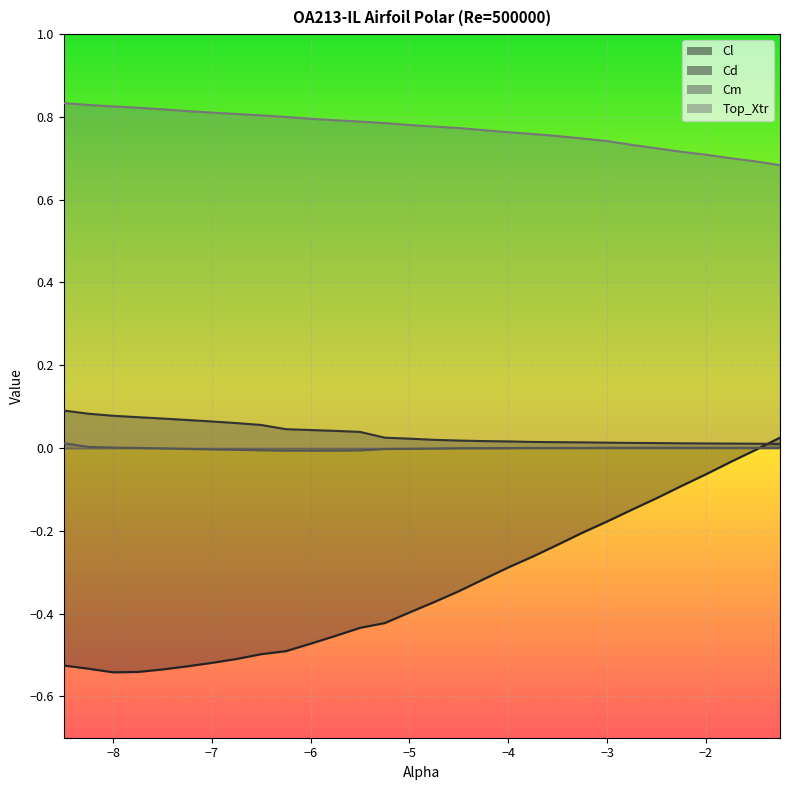

Which has a higher value, -2.25 or -1.75?

-1.75